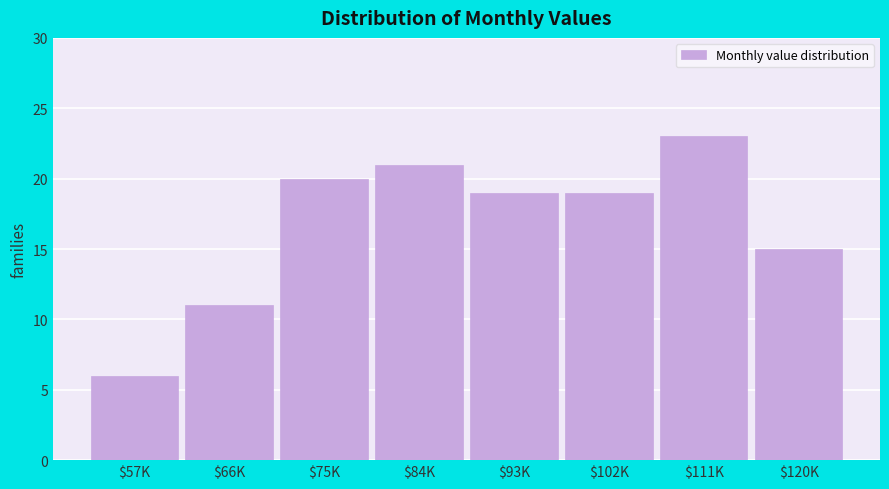

Reading left to right, what are all the values shown in this chart?

6	11	20	21	19	19	23	15